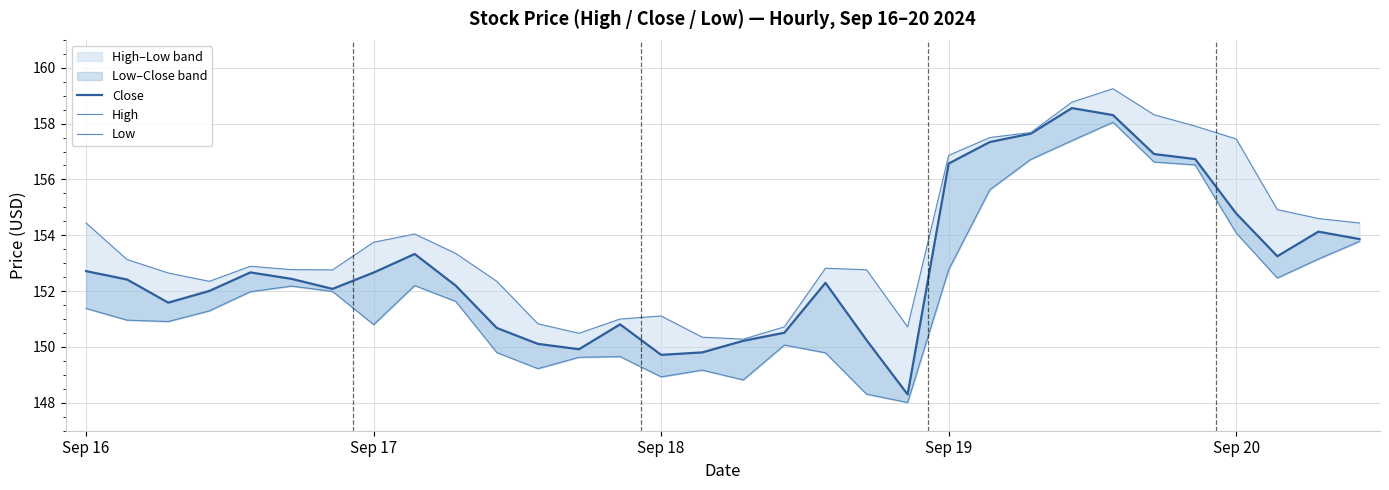

What is the spread (max minus min) of values at 12?

0.9